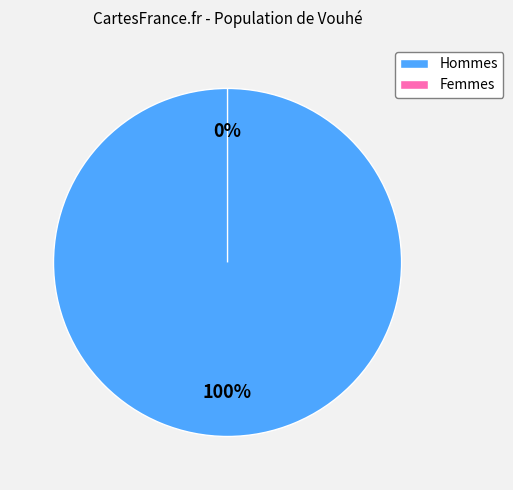

How much of the chart is everything except 83?

100.0%